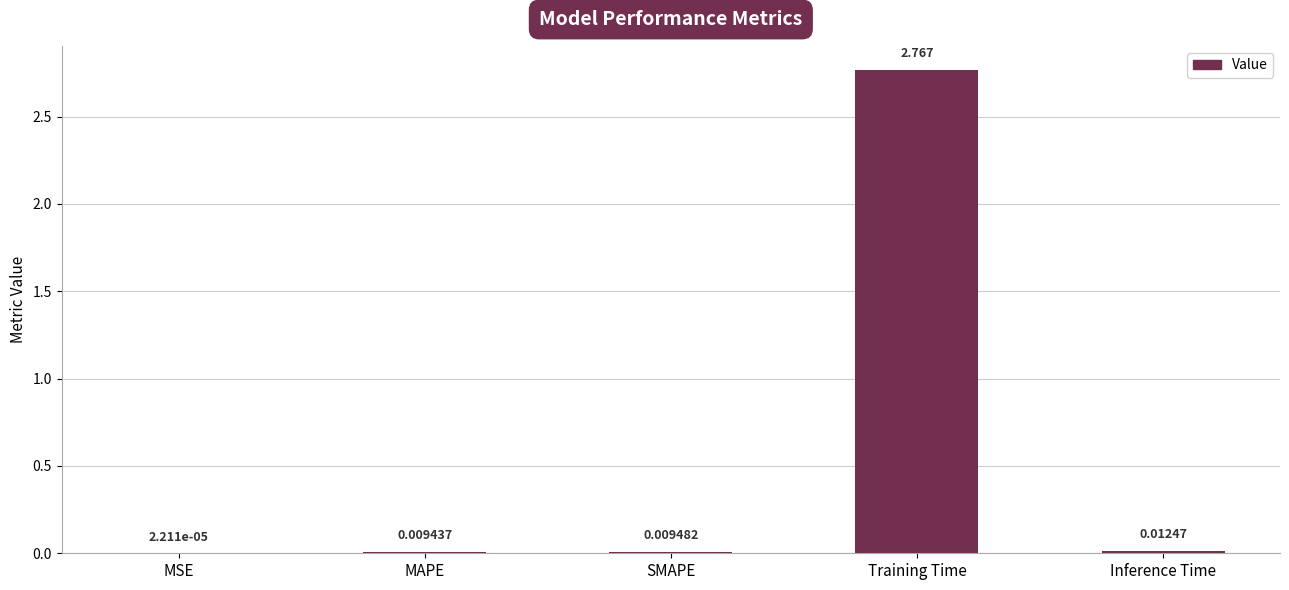

At which category does the chart reach its peak across all series?

Training Time